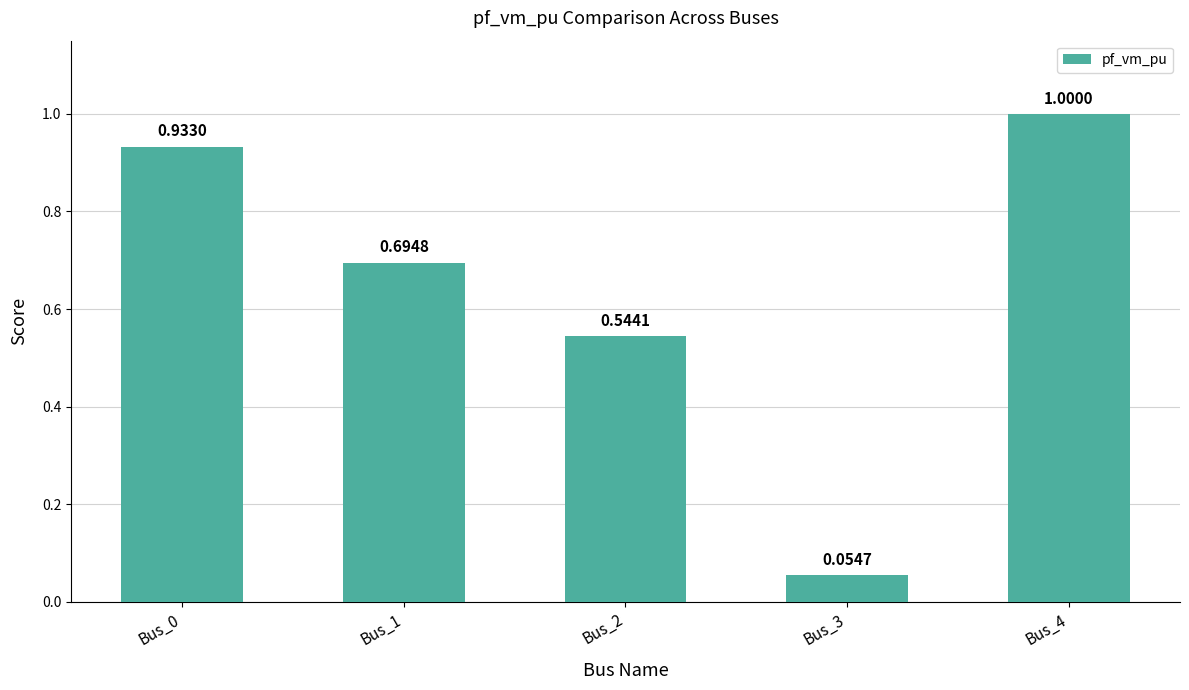

True or false: the data shows 0.4 at Bus_1.

False